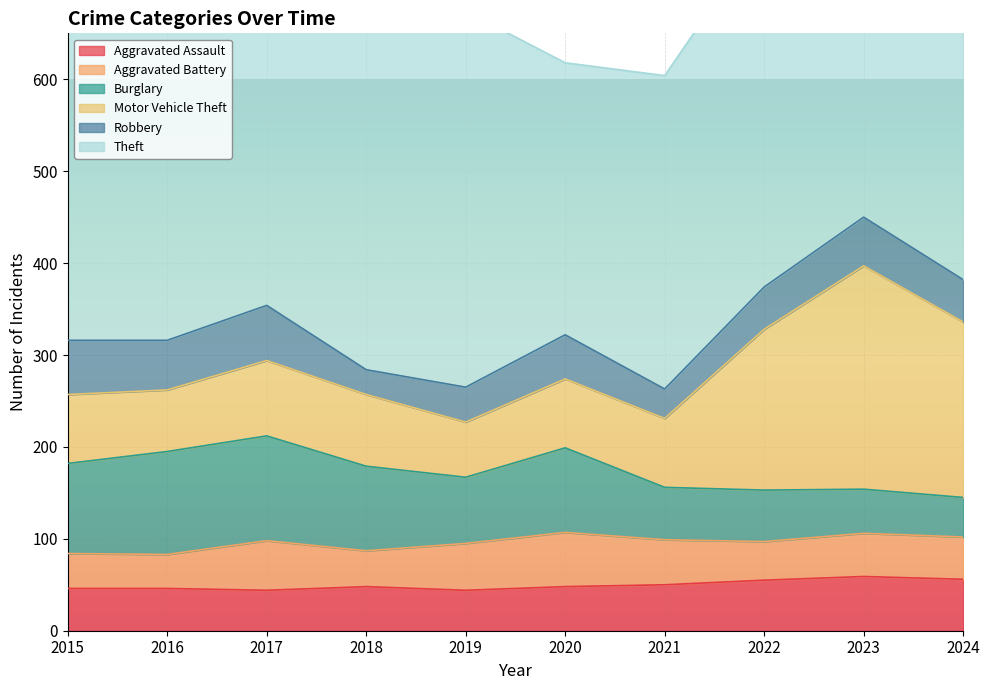

What is the value of the Robbery point at the 10th from the left?

46